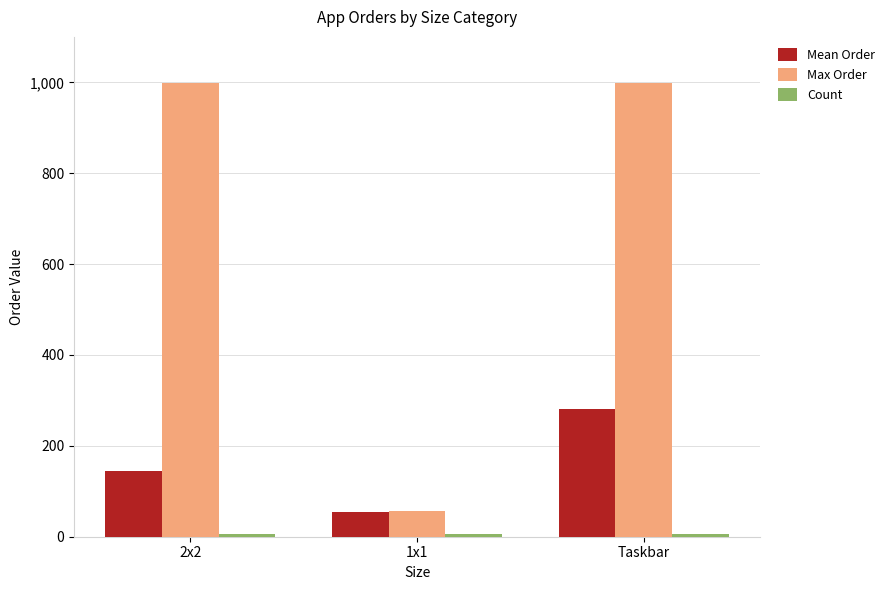

What is the difference between the maximum and minimum values in the Mean Order series?

227.6